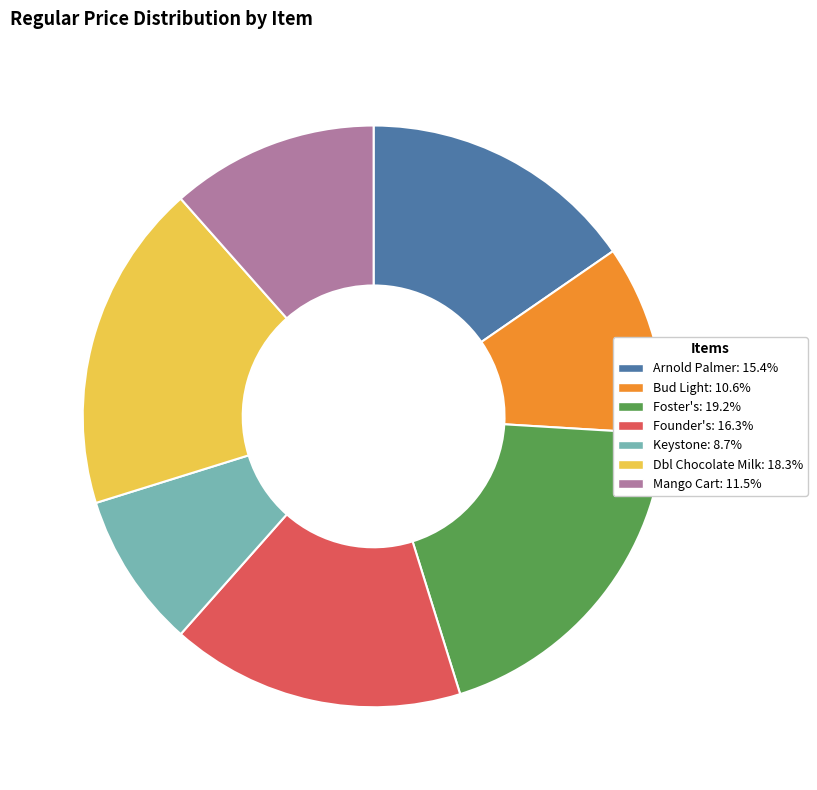

The Founder's slice represents 9% of the pie. True or false?

False